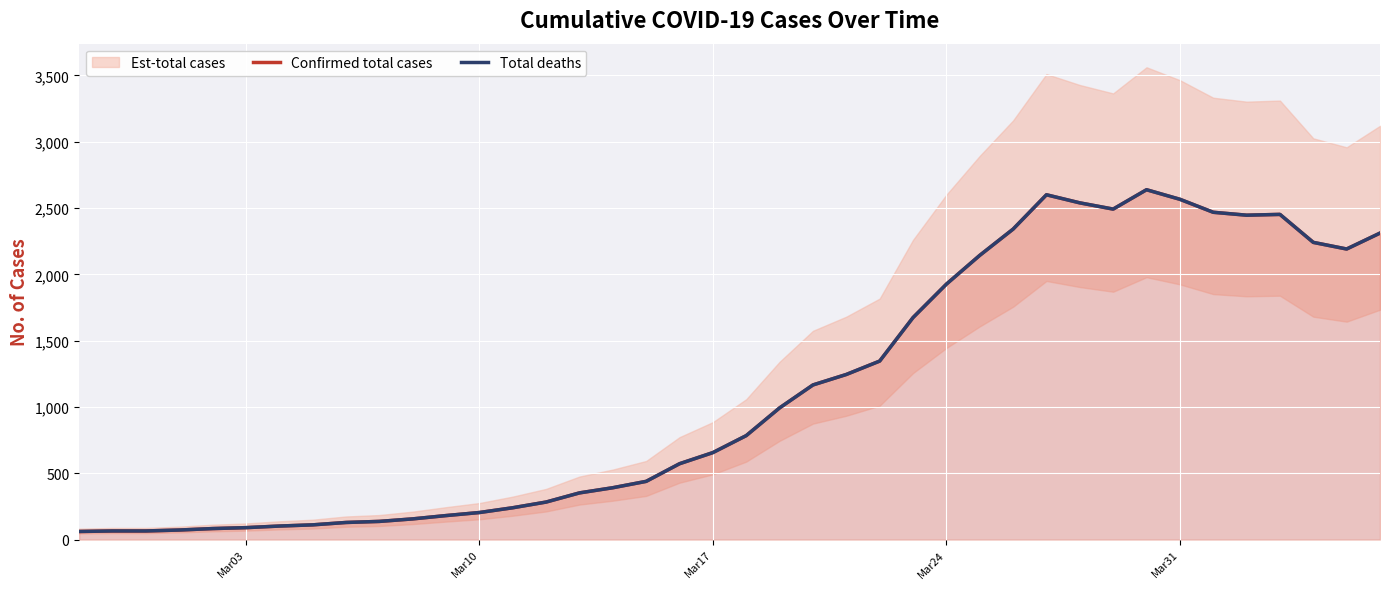

True or false: Total deaths and Confirmed total cases cross at least once.

False